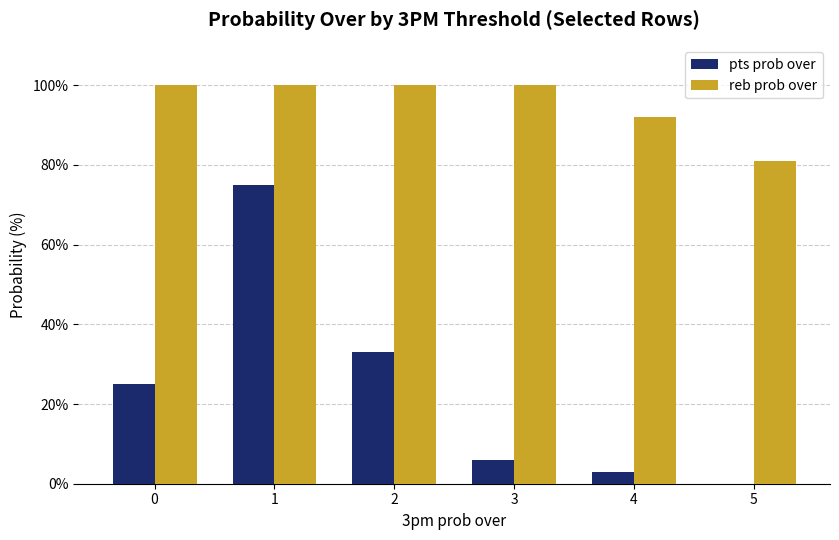

Are the bars horizontal?

No